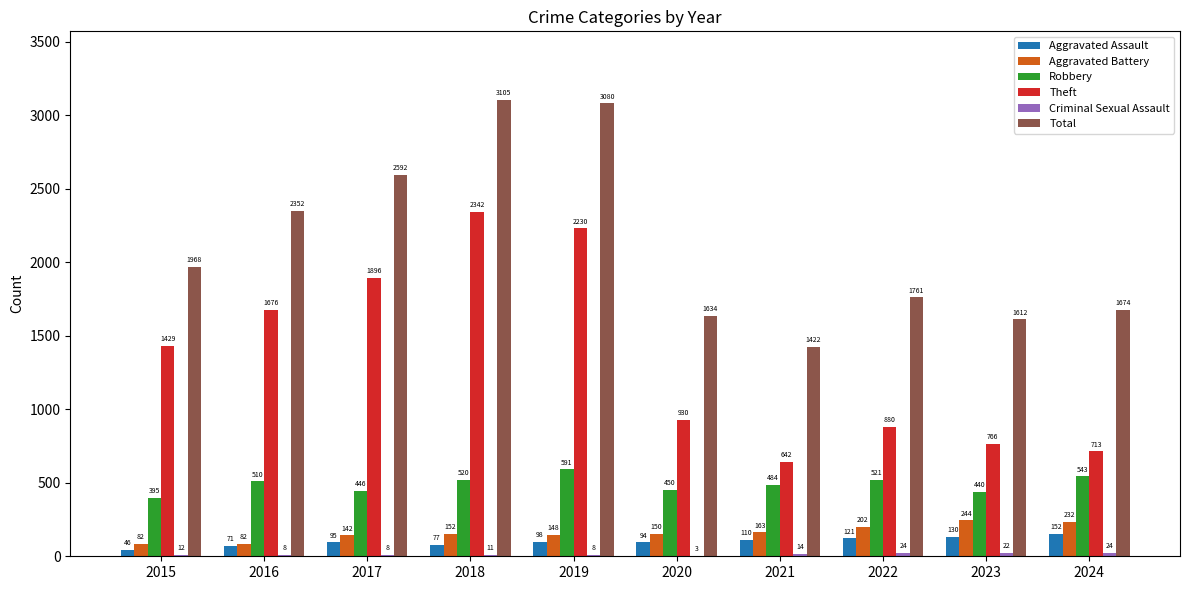

Is the value of Total at 2021 greater than the value of Aggravated Assault at 2015?

Yes